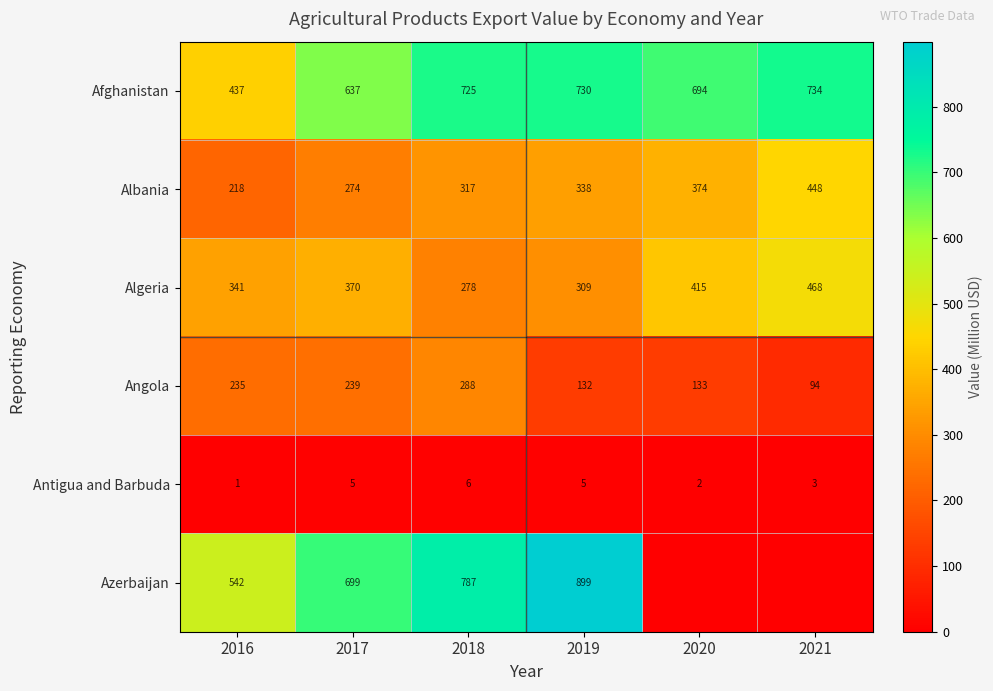

What is the total value across all series at 2021?

1746.2